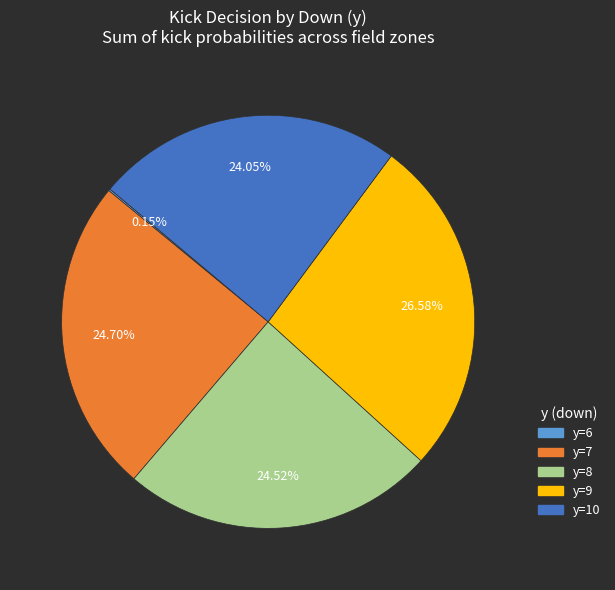

Is there a majority slice in this chart?

No